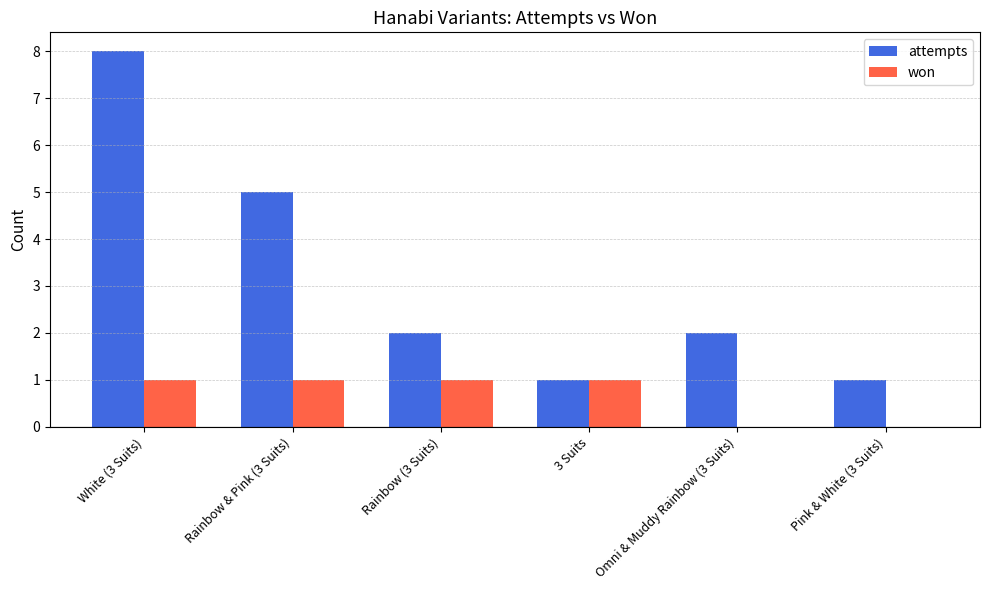

The attempts series shows 2 at Omni & Muddy Rainbow (3 Suits). True or false?

True